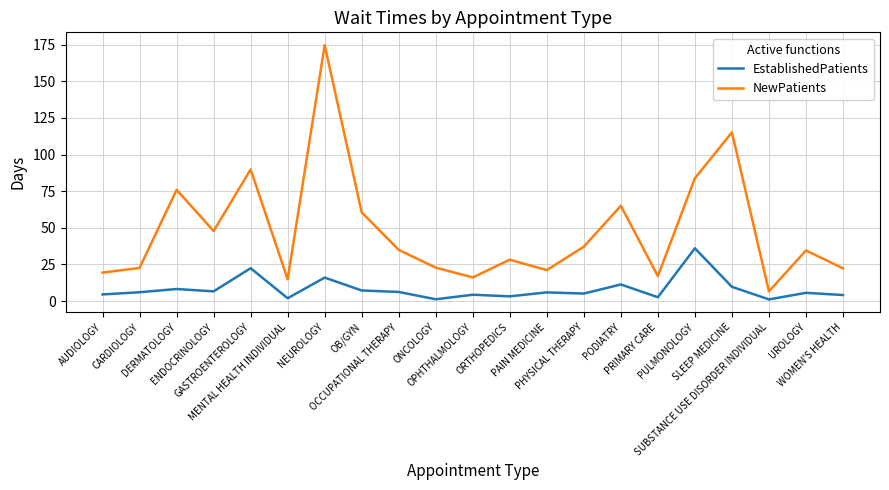

What is the maximum value for EstablishedPatients?

36.0